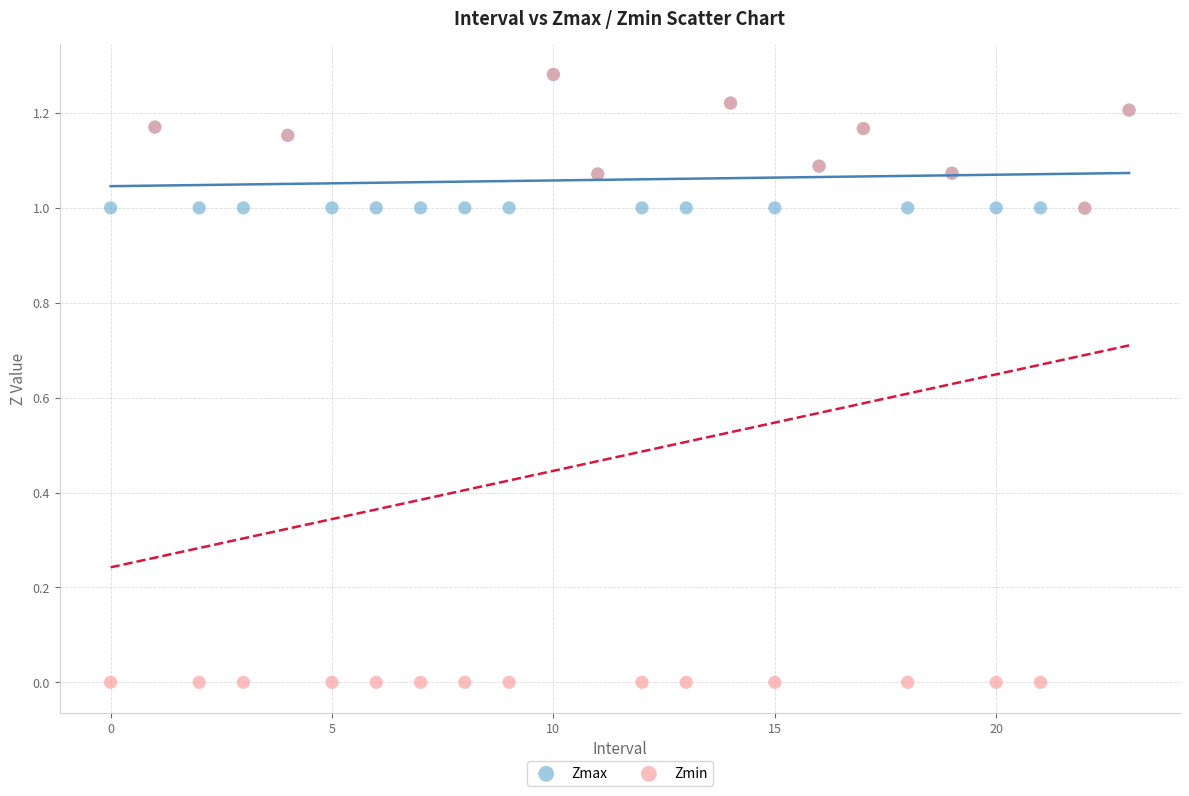

What are all the series names shown in the legend?

Zmax, Zmin